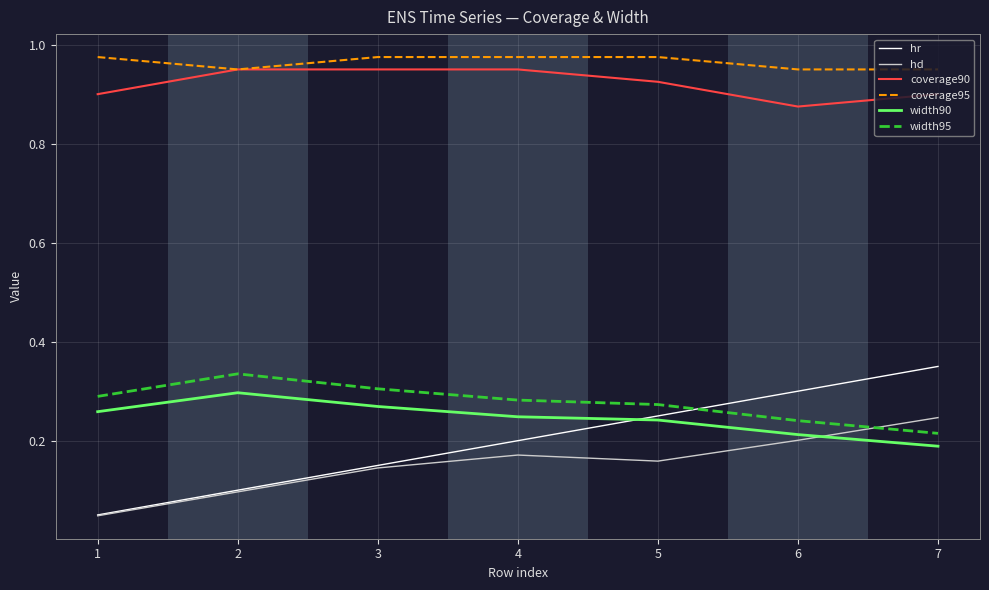

True or false: coverage95 has a value of 1.7 at 4.

False